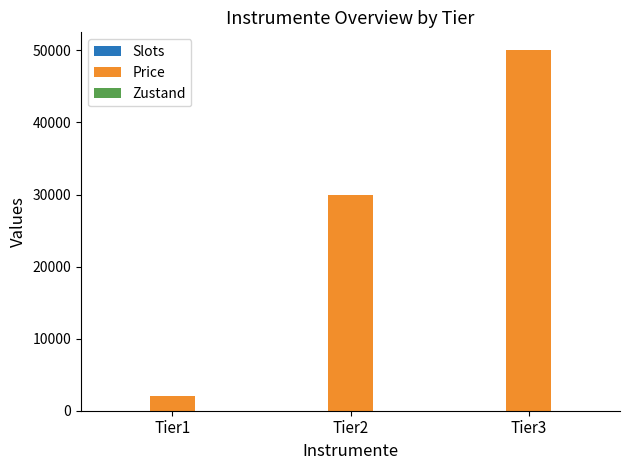

True or false: Price has a value of 2000 at Tier1.

True